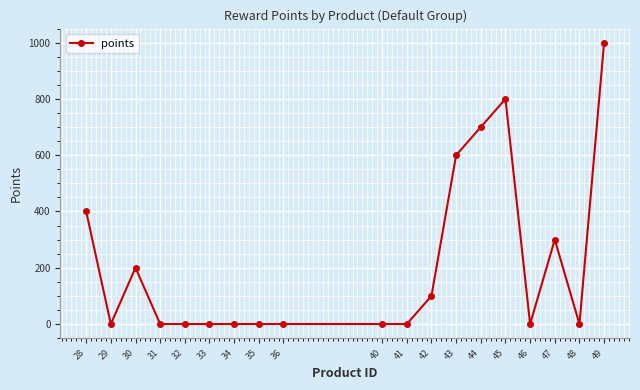

At which category does the chart reach its peak across all series?

49